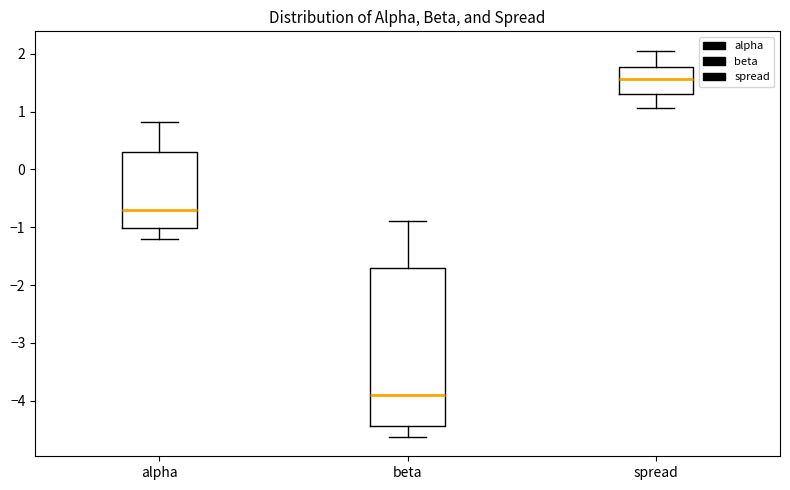

Reading left to right, read every box against the y-axis: the position of its median line, the range the box covers, and the ends of its whiskers. The values are not printed on the chart, so give them approximately, as read against the axis.

alpha: median -0.7, box -1.0 to 0.3, whiskers -1.2 to 0.8
beta: median -3.9, box -4.4 to -1.7, whiskers -4.6 to -0.9
spread: median 1.6, box 1.3 to 1.8, whiskers 1.1 to 2.1